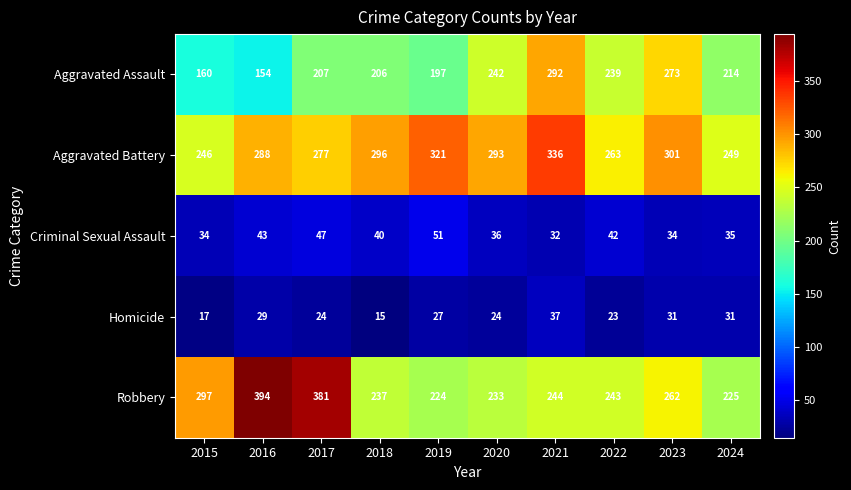

At which label does Criminal Sexual Assault first exceed 40?

2016